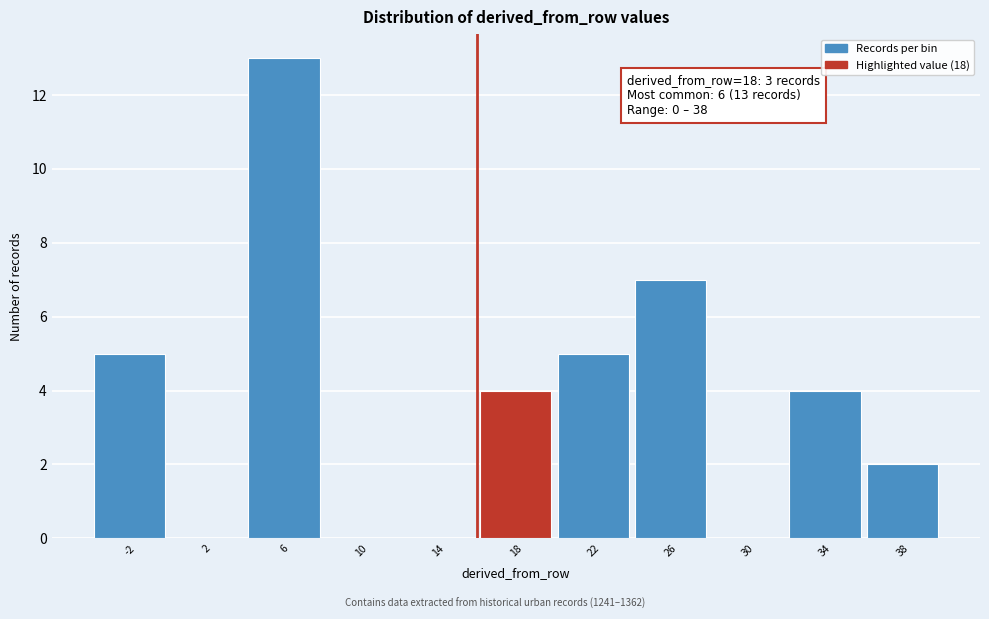

Reading left to right, transcribe all the data shown in this chart.

-2=5	2=0	6=13	10=0	14=0	18=4	22=5	26=7	30=0	34=4	38=2